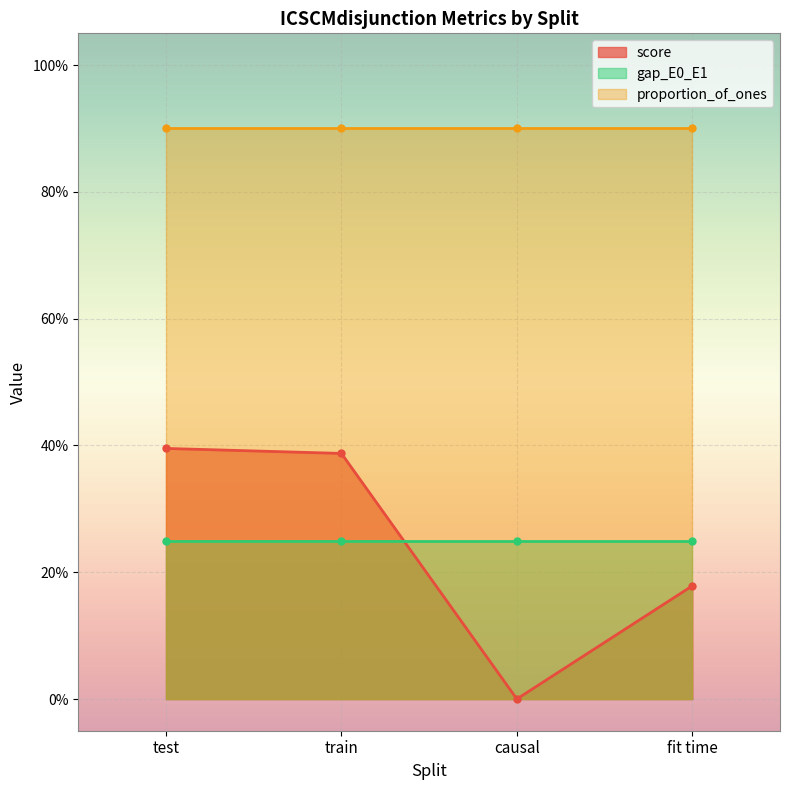

What position from the left is train?

2